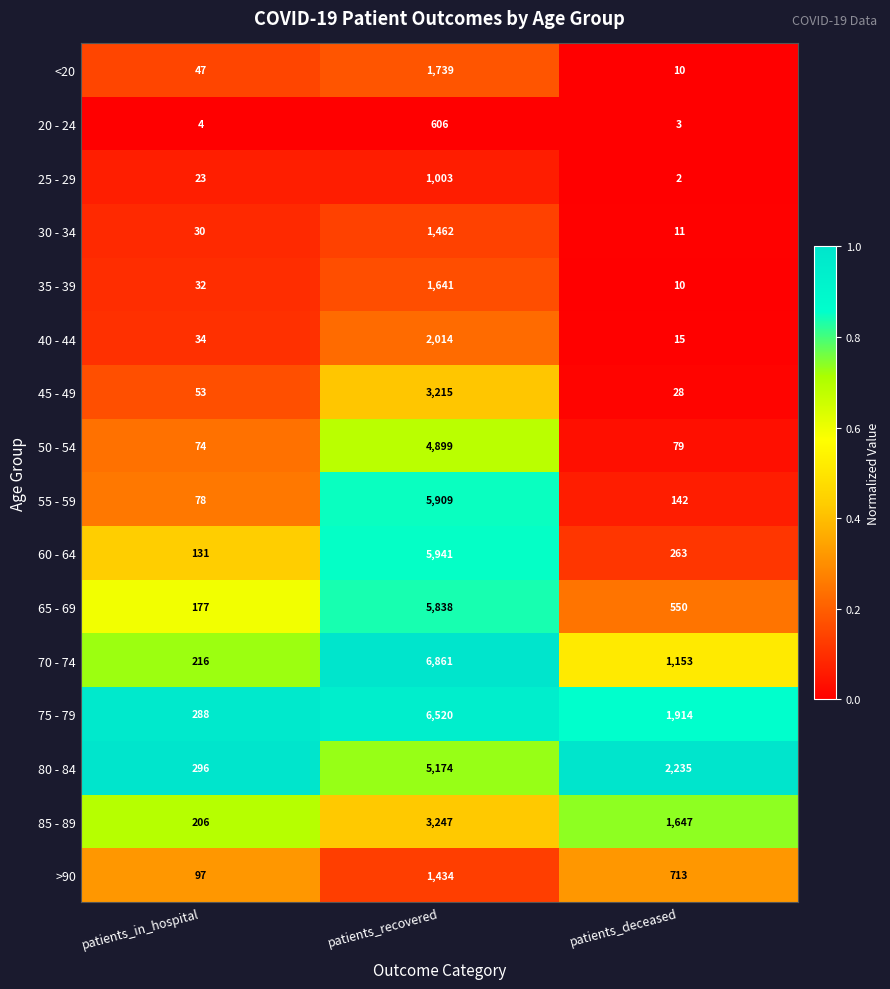

Which series changed the most between patients_in_hospital and patients_recovered?

70 - 74